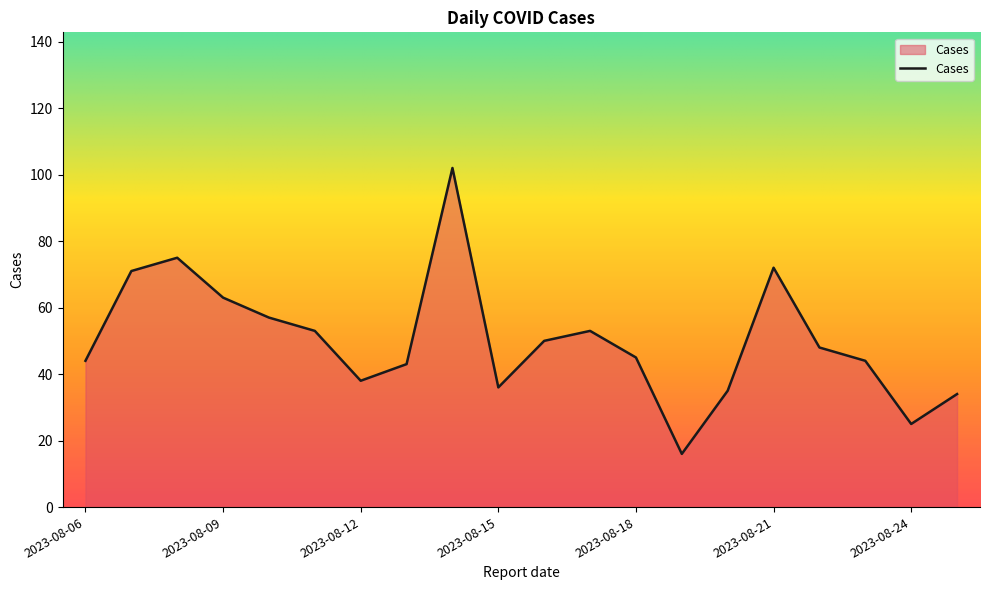

How many categories are shown in the chart?

20